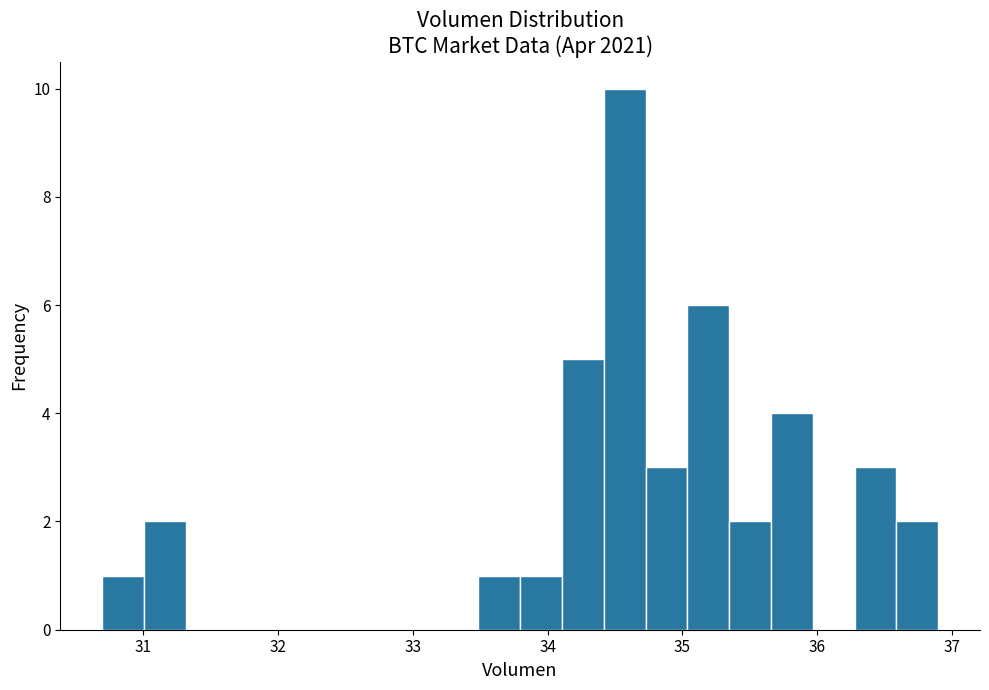

Read against the x-axis, roughly where is the centre of the tallest bar?

34.6